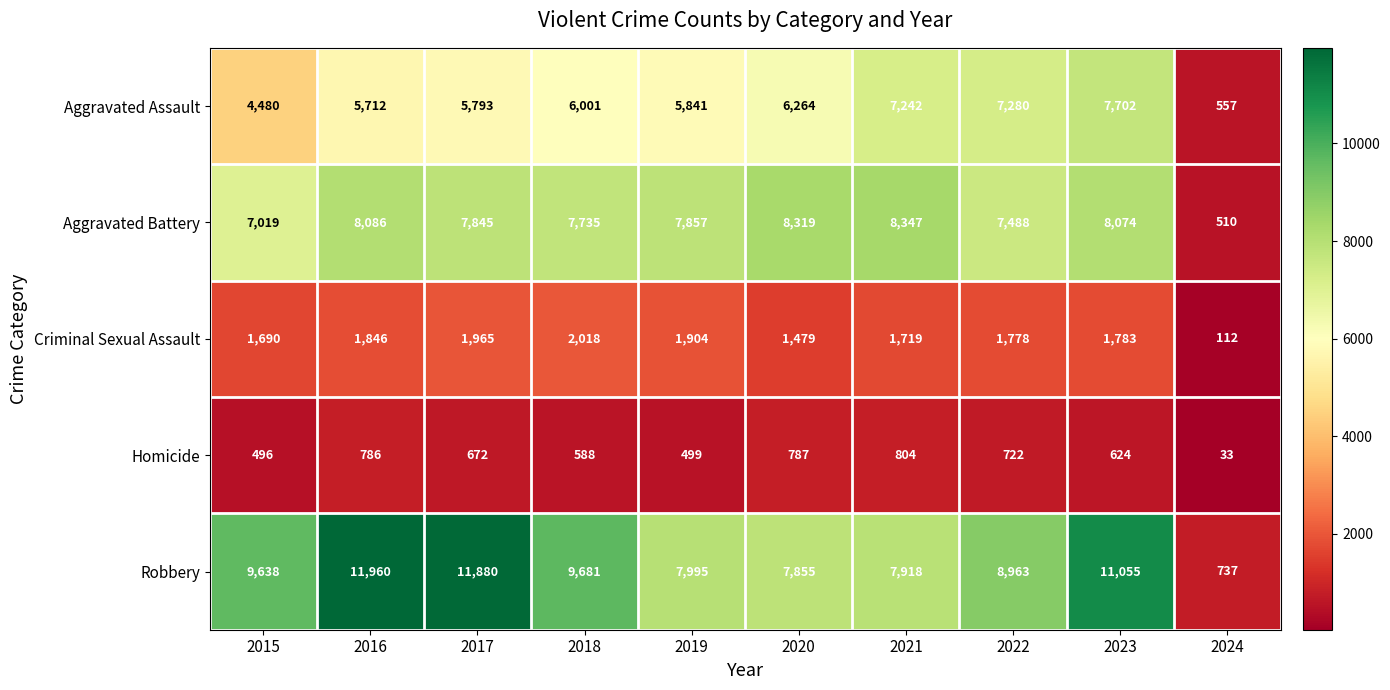

At how many categories does at least one series exceed 4746?

9